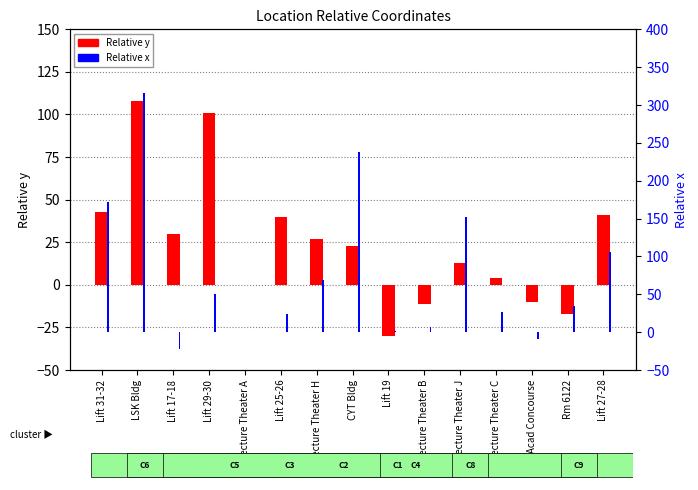

Which series changed the most between Lecture Theater J and Lift 27-28?

Relative x